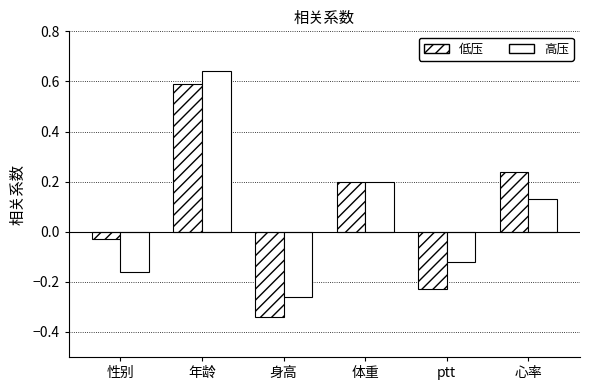

How many bars are there in each group?

2